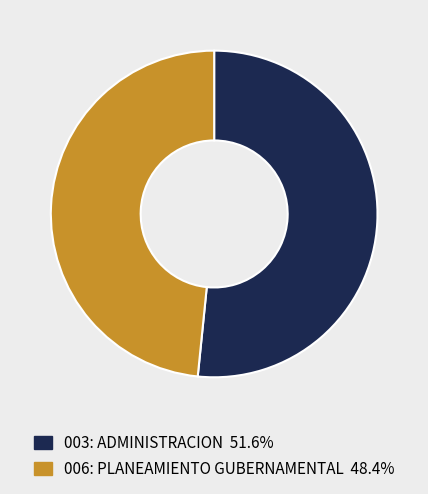

Does 006: PLANEAMIENTO GUBERNAMENTAL account for over 50% of the chart?

No